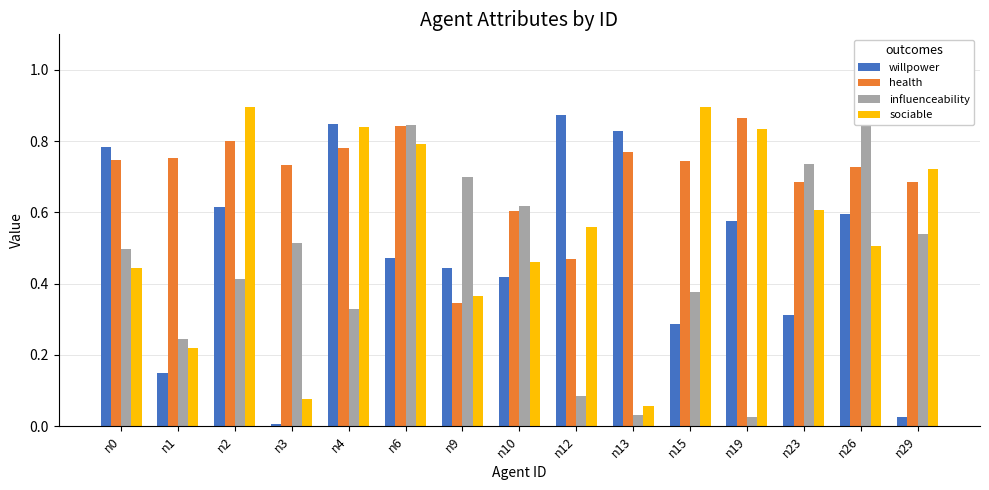

Between n15 and n29, which is larger?

n15